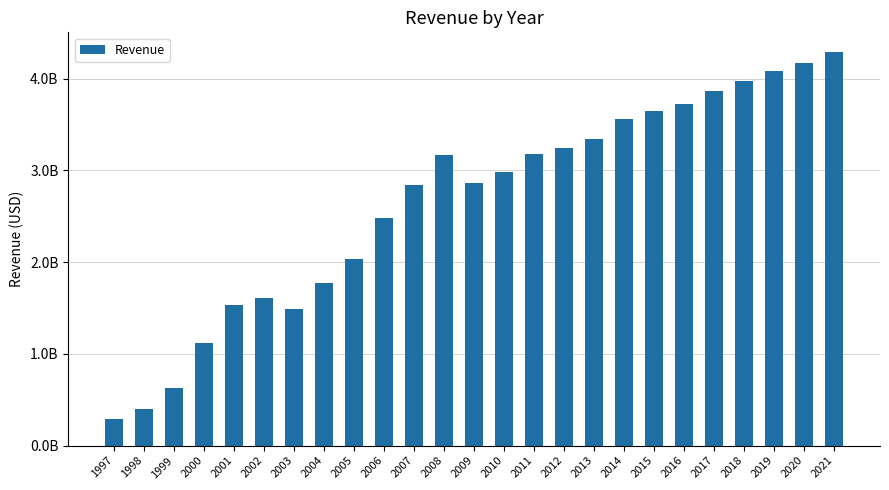

Are the bars horizontal?

No